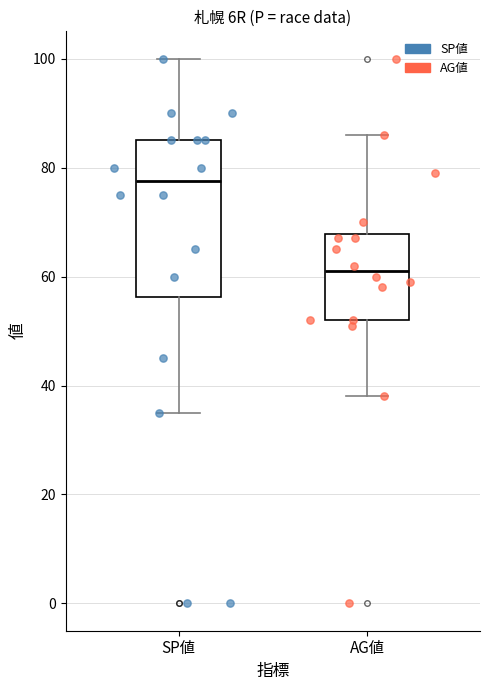

Which box has the lowest median line?

AG値